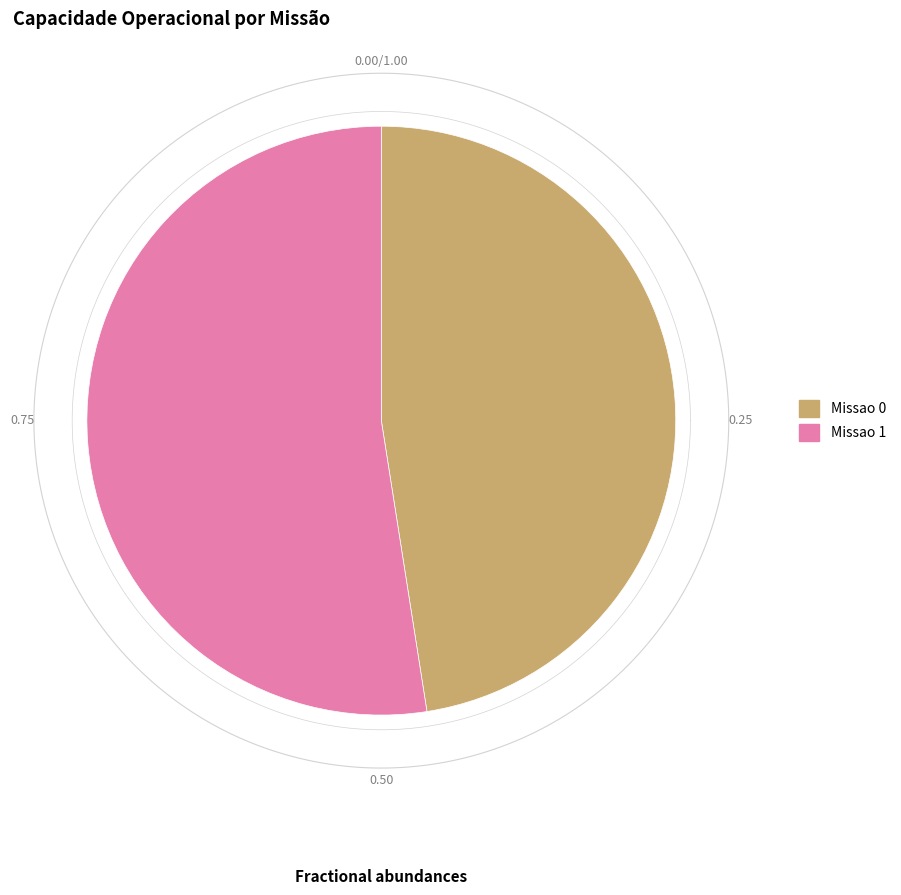

To the nearest percent, what portion does Missao 1 represent?

52%